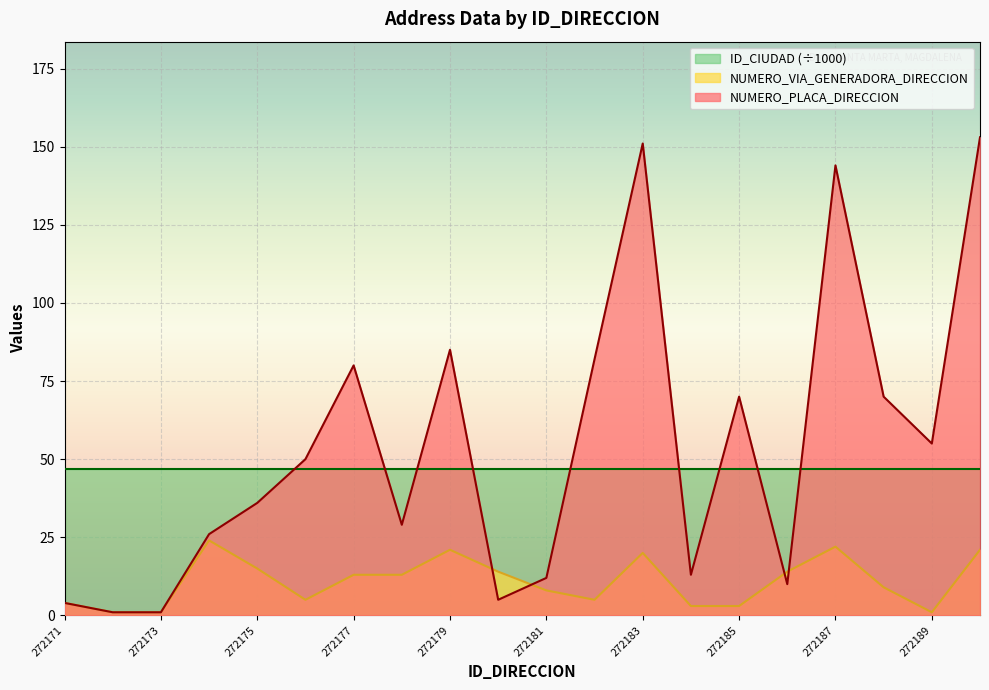

Is the value of NUMERO_VIA_GENERADORA_DIRECCION at 272188 greater than the value of NUMERO_PLACA_DIRECCION at 272185?

No